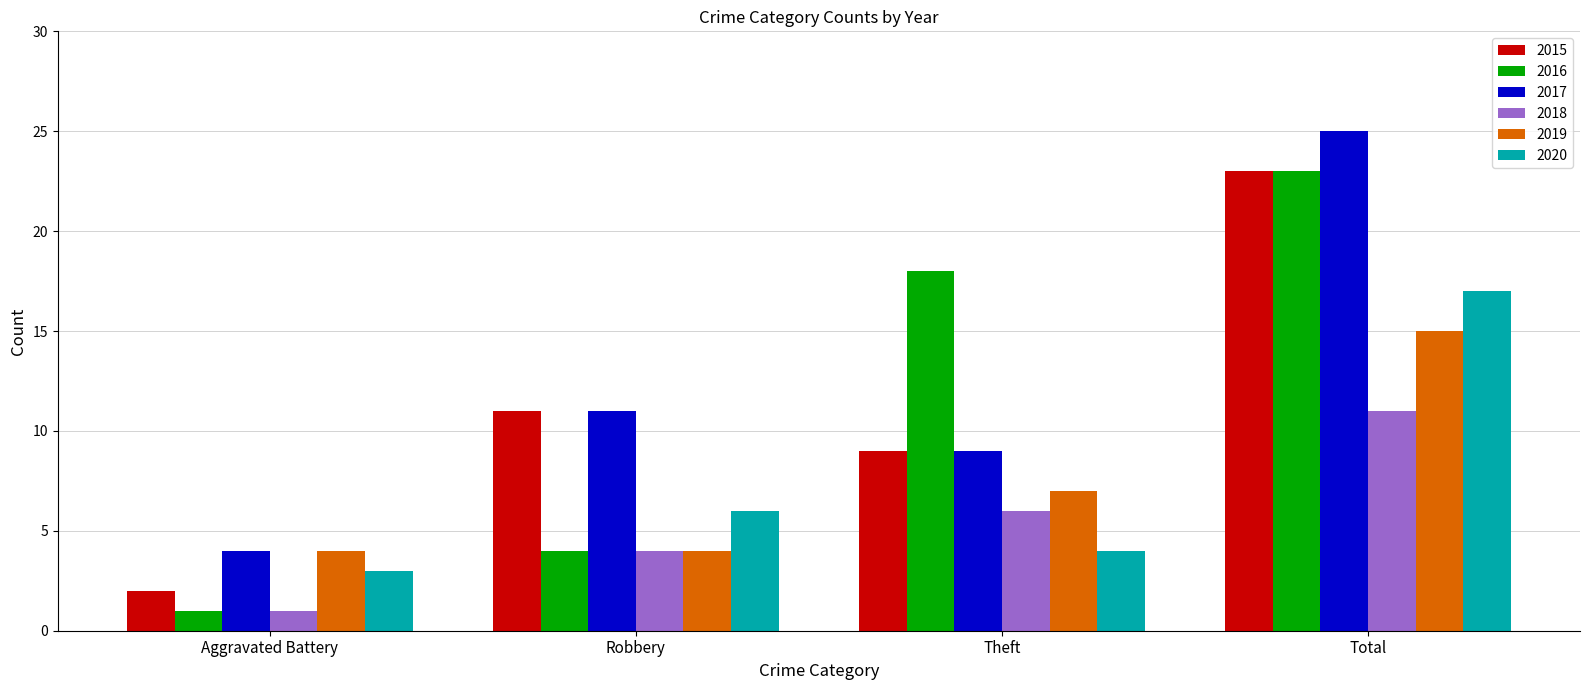

How many 2018 values are between 4 and 11?

3